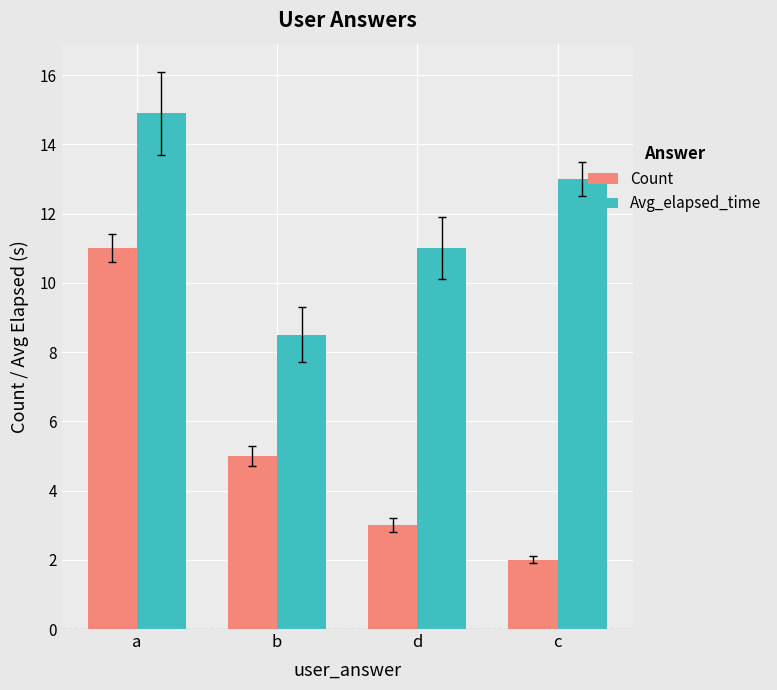

Is it true that Count equals 4.6 at d?

False